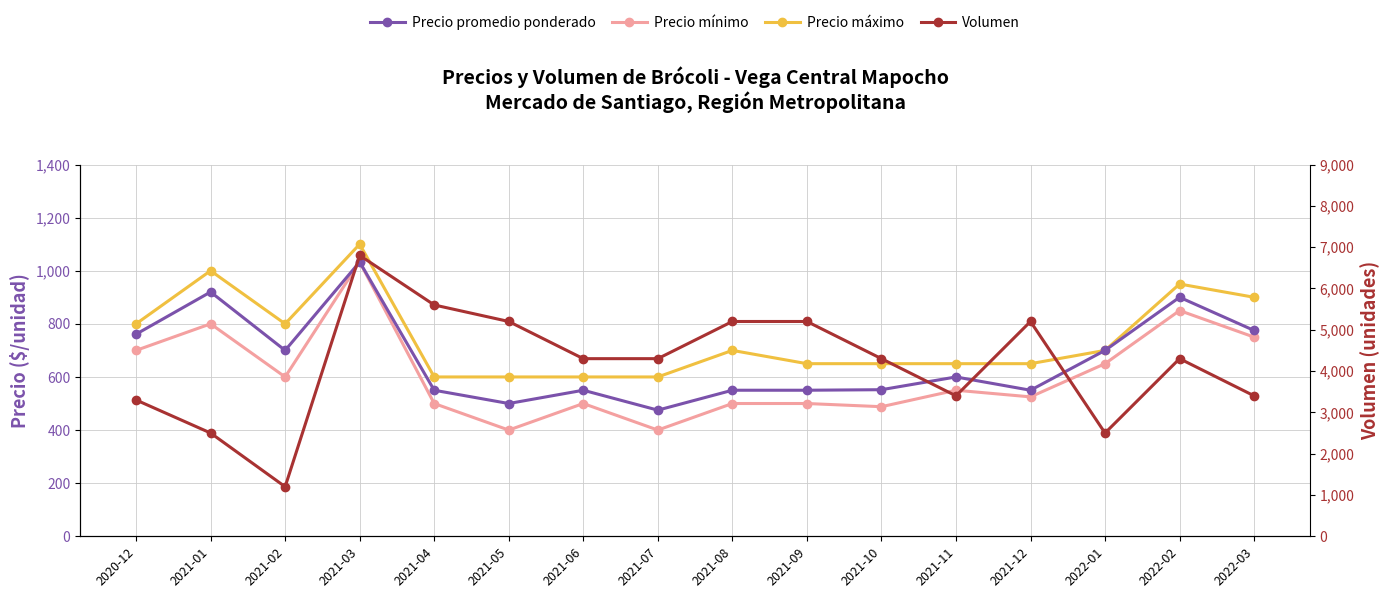

What position from the left is 2021-11?

12